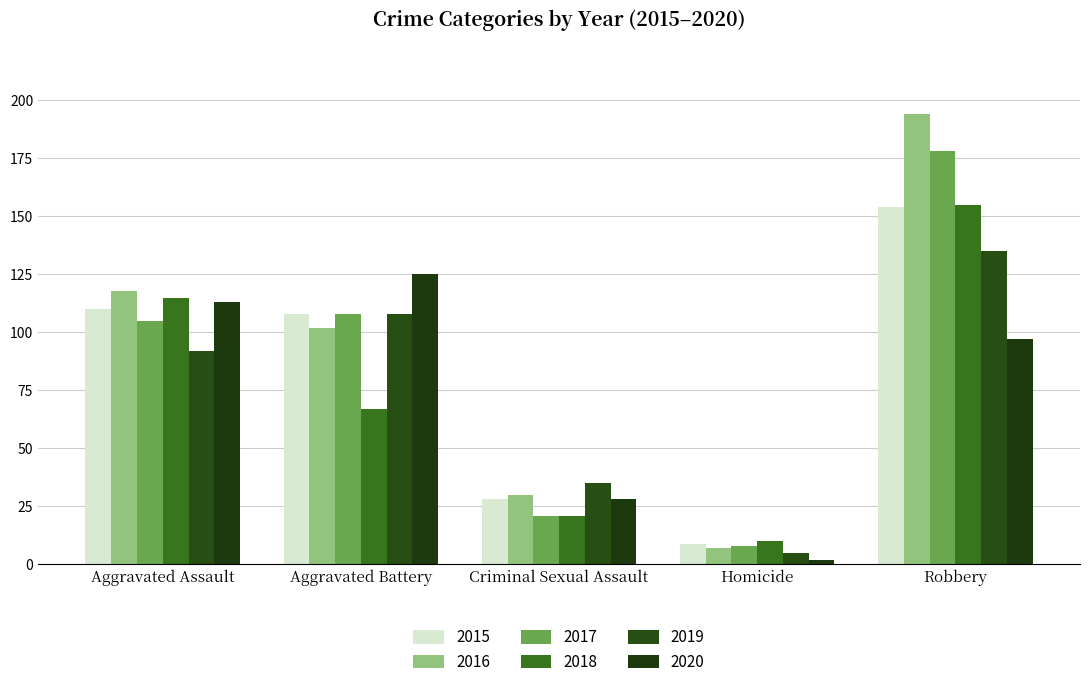

What is the maximum value shown in the chart?

194